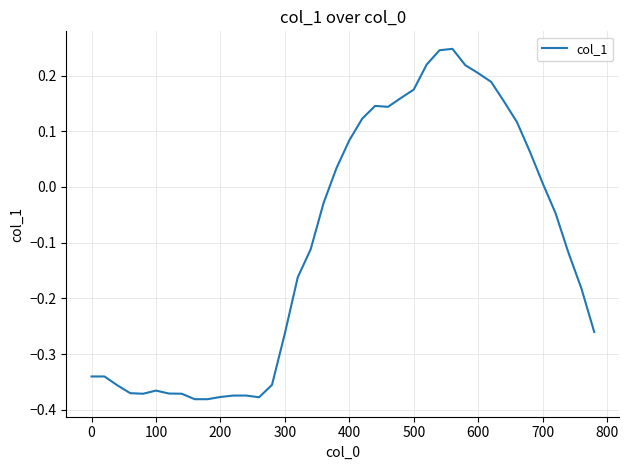

What is the difference between the maximum and minimum values?

0.6